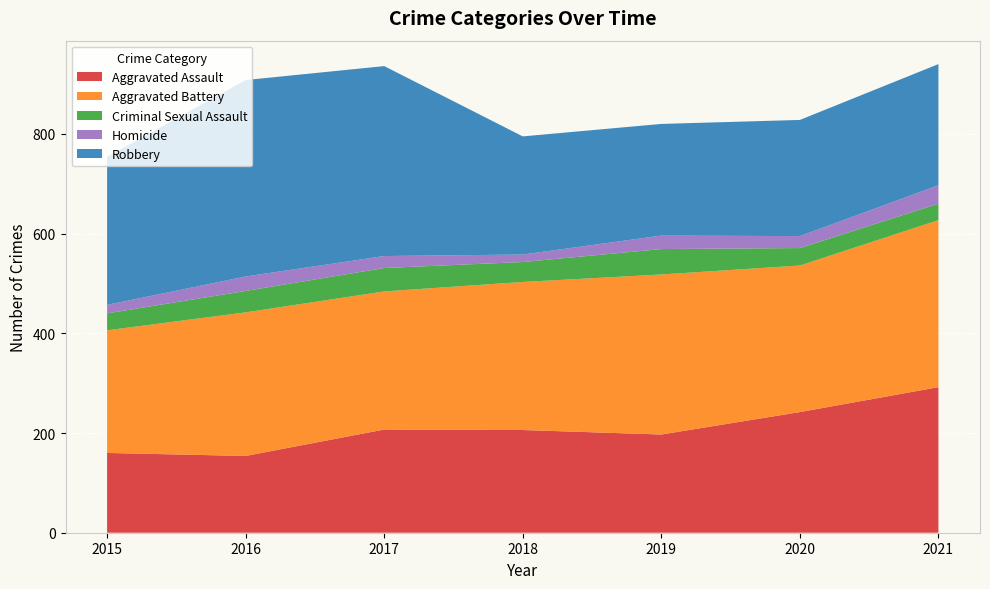

Reading left to right, extract all data points from this chart.

Aggravated Assault: 160	154	207	206	197	242	292
Aggravated Battery: 246	288	277	297	321	294	335
Criminal Sexual Assault: 34	43	47	40	51	35	33
Homicide: 17	29	24	15	27	24	37
Robbery: 297	394	381	237	224	233	243